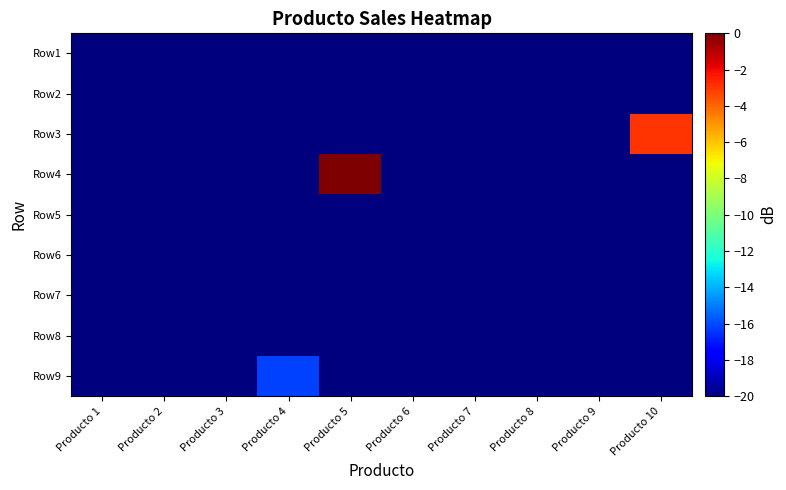

Reading left to right, list all the values displayed in this chart.

Row1: Producto 1=-20.0	Producto 2=-20.0	Producto 3=-20.0	Producto 4=-20.0	Producto 5=-20.0	Producto 6=-20.0	Producto 7=-20.0	Producto 8=-20.0	Producto 9=-20.0	Producto 10=-20.0
Row2: Producto 1=-20.0	Producto 2=-20.0	Producto 3=-20.0	Producto 4=-20.0	Producto 5=-20.0	Producto 6=-20.0	Producto 7=-20.0	Producto 8=-20.0	Producto 9=-20.0	Producto 10=-20.0
Row3: Producto 1=-20.0	Producto 2=-20.0	Producto 3=-20.0	Producto 4=-20.0	Producto 5=-20.0	Producto 6=-20.0	Producto 7=-20.0	Producto 8=-20.0	Producto 9=-20.0	Producto 10=-3.0
Row4: Producto 1=-20.0	Producto 2=-20.0	Producto 3=-20.0	Producto 4=-20.0	Producto 5=0.0	Producto 6=-20.0	Producto 7=-20.0	Producto 8=-20.0	Producto 9=-20.0	Producto 10=-20.0
Row5: Producto 1=-20.0	Producto 2=-20.0	Producto 3=-20.0	Producto 4=-20.0	Producto 5=-20.0	Producto 6=-20.0	Producto 7=-20.0	Producto 8=-20.0	Producto 9=-20.0	Producto 10=-20.0
Row6: Producto 1=-20.0	Producto 2=-20.0	Producto 3=-20.0	Producto 4=-20.0	Producto 5=-20.0	Producto 6=-20.0	Producto 7=-20.0	Producto 8=-20.0	Producto 9=-20.0	Producto 10=-20.0
Row7: Producto 1=-20.0	Producto 2=-20.0	Producto 3=-20.0	Producto 4=-20.0	Producto 5=-20.0	Producto 6=-20.0	Producto 7=-20.0	Producto 8=-20.0	Producto 9=-20.0	Producto 10=-20.0
Row8: Producto 1=-20.0	Producto 2=-20.0	Producto 3=-20.0	Producto 4=-20.0	Producto 5=-20.0	Producto 6=-20.0	Producto 7=-20.0	Producto 8=-20.0	Producto 9=-20.0	Producto 10=-20.0
Row9: Producto 1=-20.0	Producto 2=-20.0	Producto 3=-20.0	Producto 4=-16.2	Producto 5=-20.0	Producto 6=-20.0	Producto 7=-20.0	Producto 8=-20.0	Producto 9=-20.0	Producto 10=-20.0